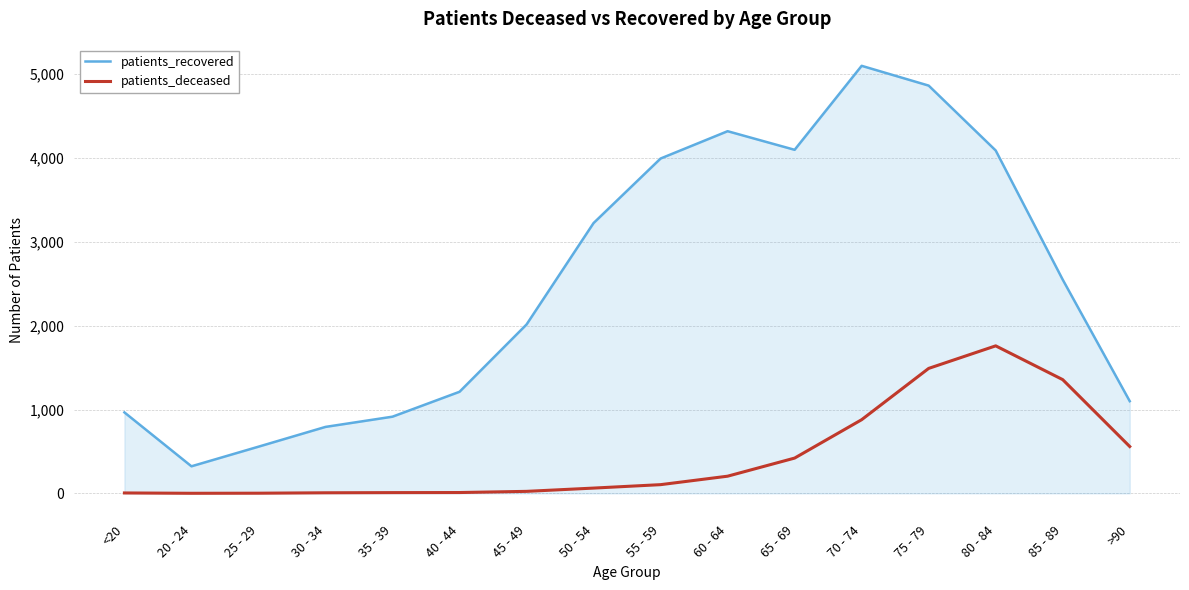

At which label does patients_recovered first exceed 2550?

50 - 54